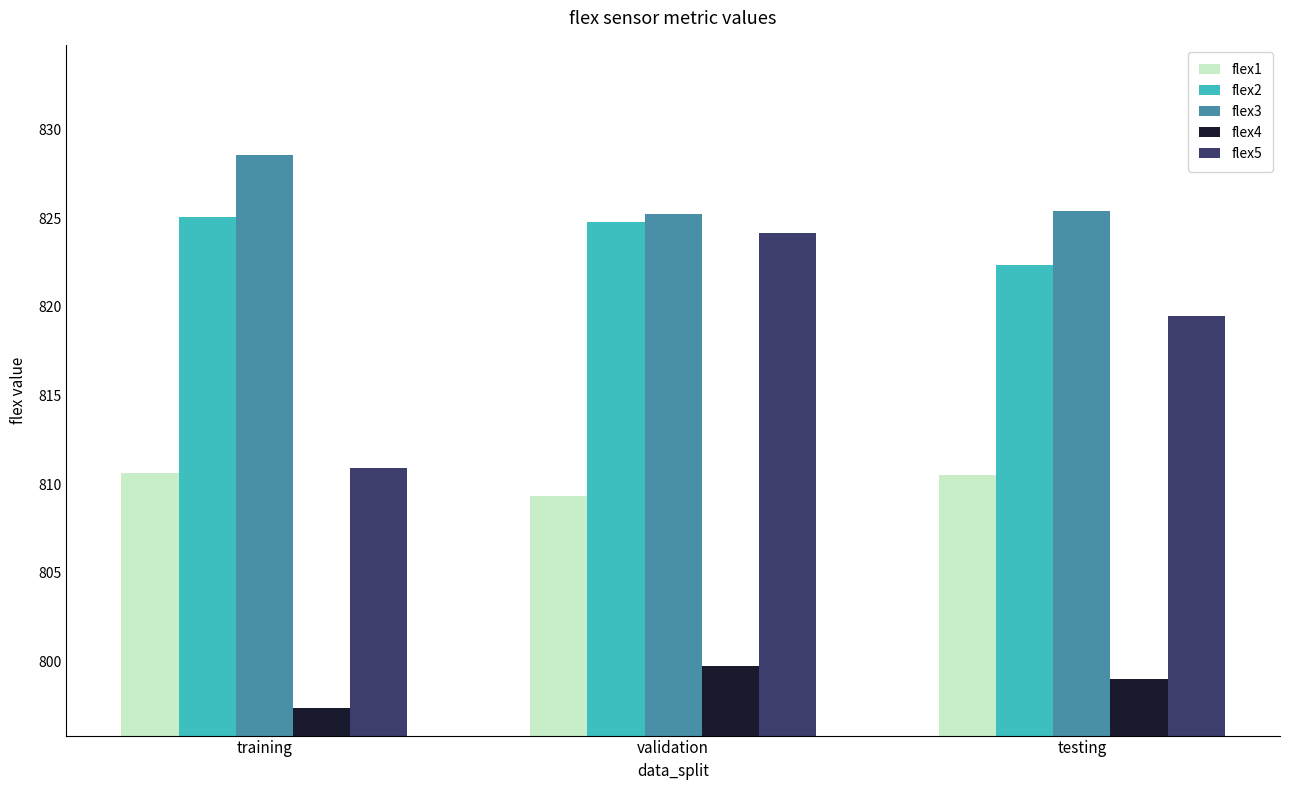

Read the flex3 value at validation.

825.2